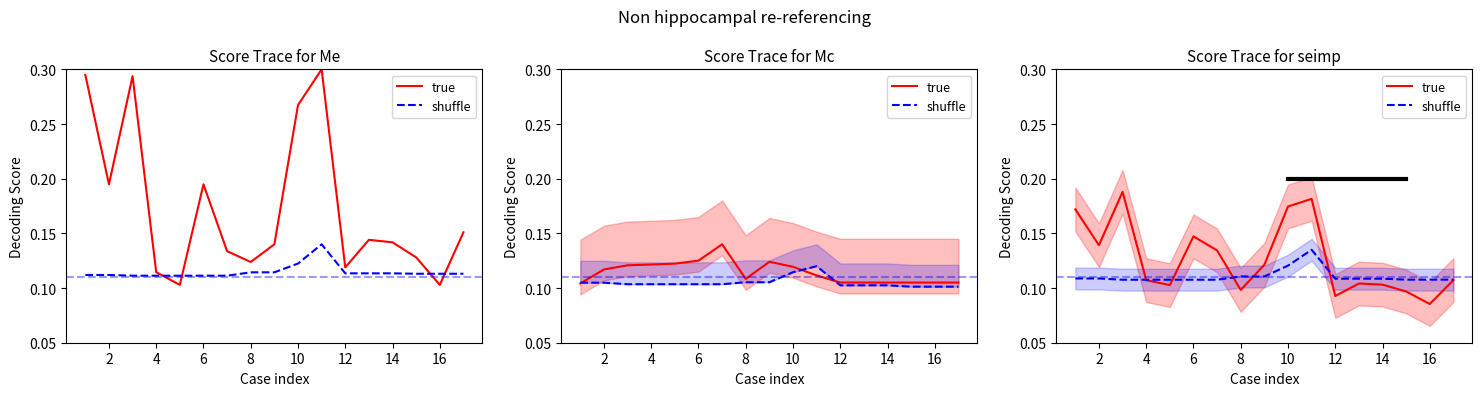

List the series in order of their overall mean, lowest first.

shuffle, true